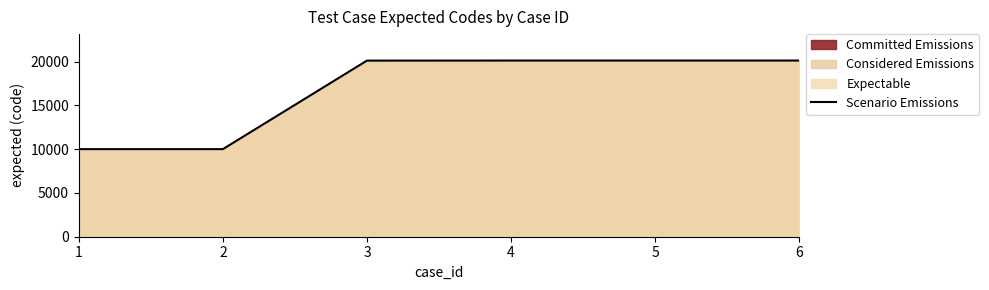

What is the maximum value shown in the chart?

20118